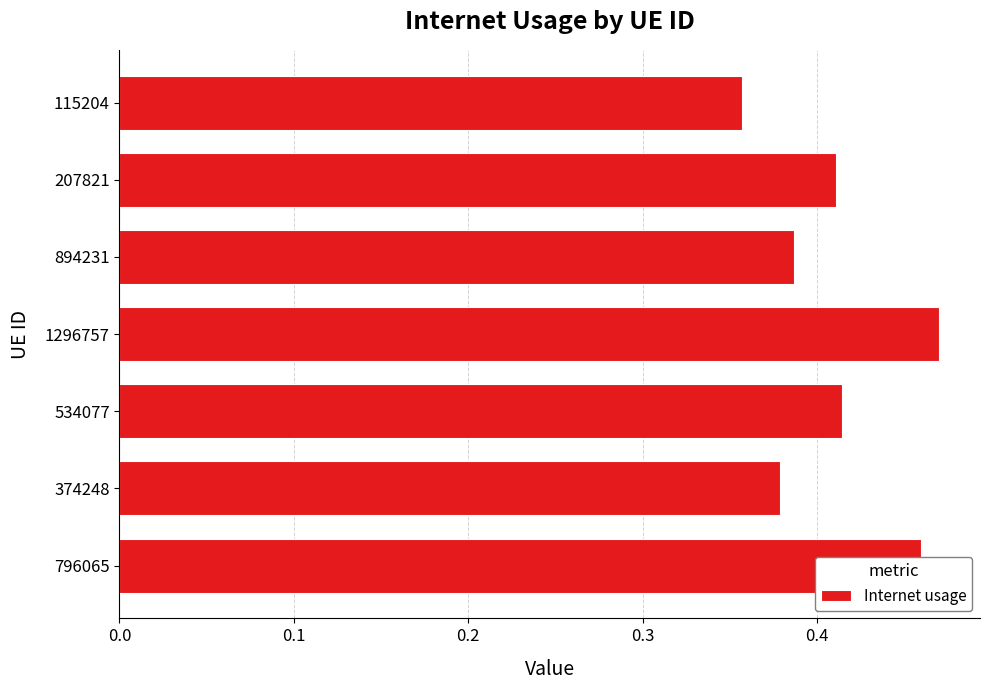

At which label is the value closest to 0?

115204